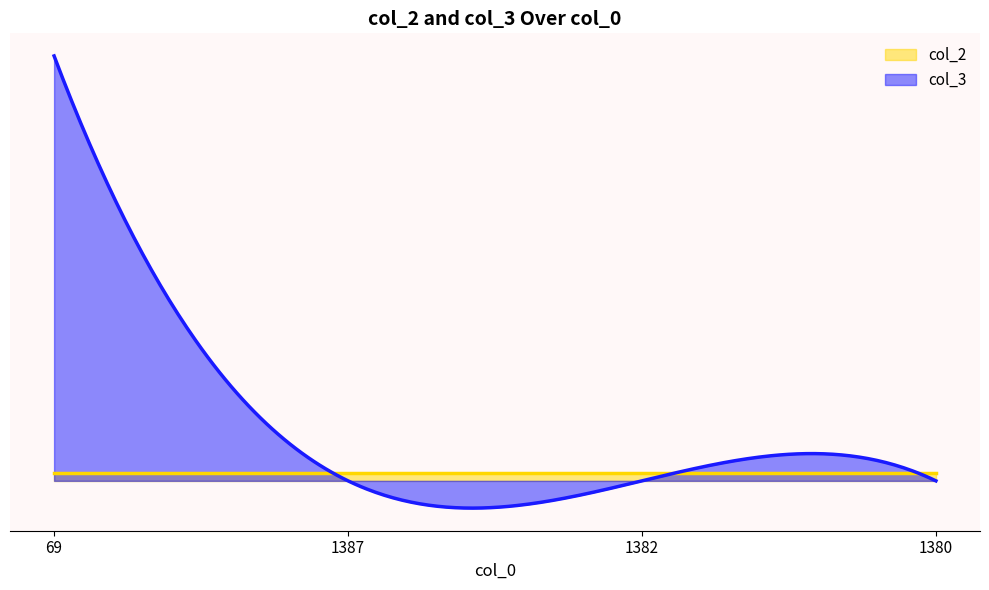

List the series in order of their overall mean, highest first.

col_3, col_2